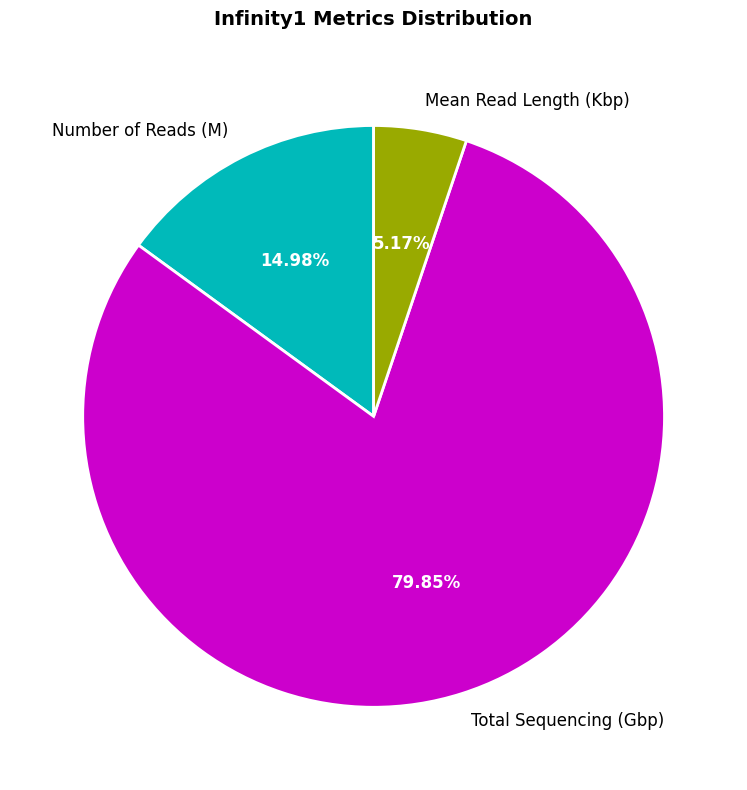

Count the number of slices in the pie.

3